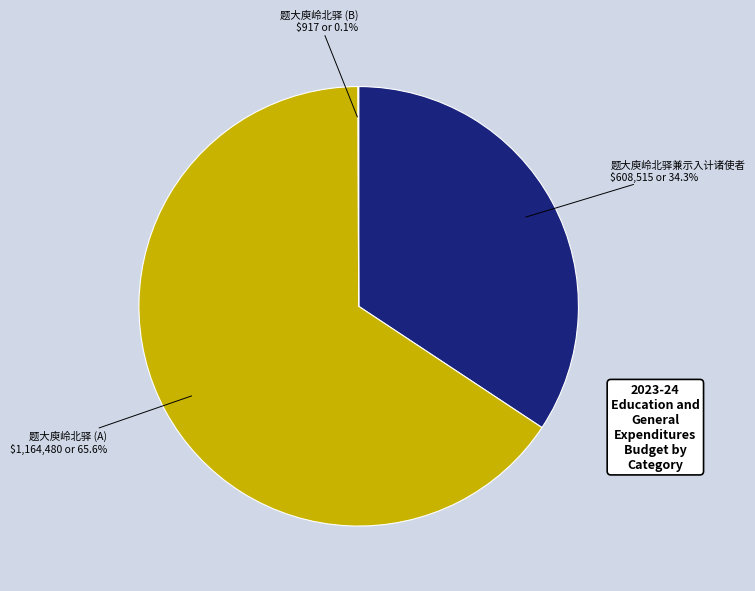

What is the majority slice?

题大庾岭北驿 (A)